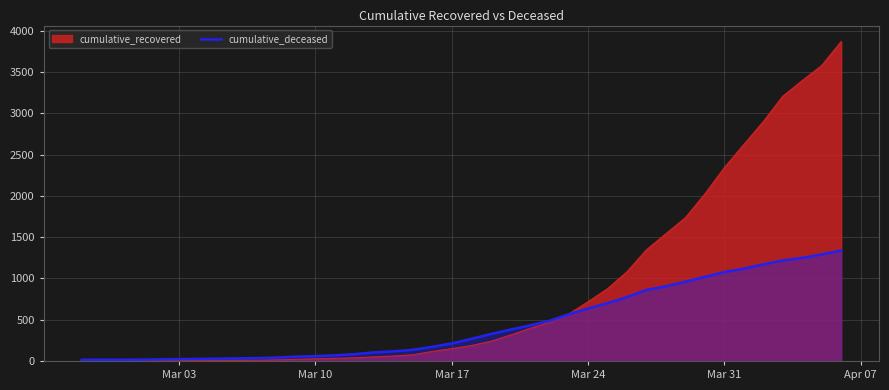

What is the greatest value displayed?

3872